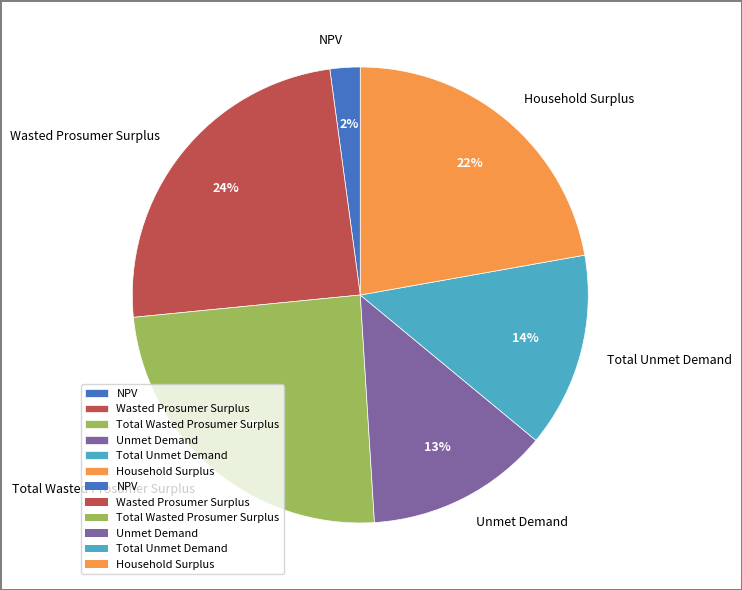

Does any single category account for the majority?

No